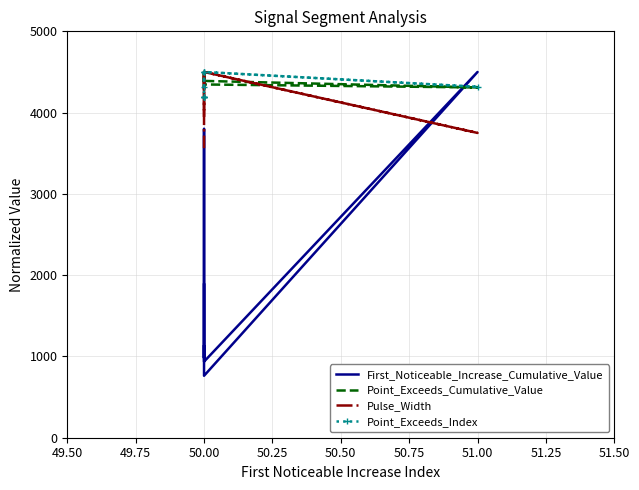

True or false: First_Noticeable_Increase_Cumulative_Value has a value of 7831.4 at 51.00.

False